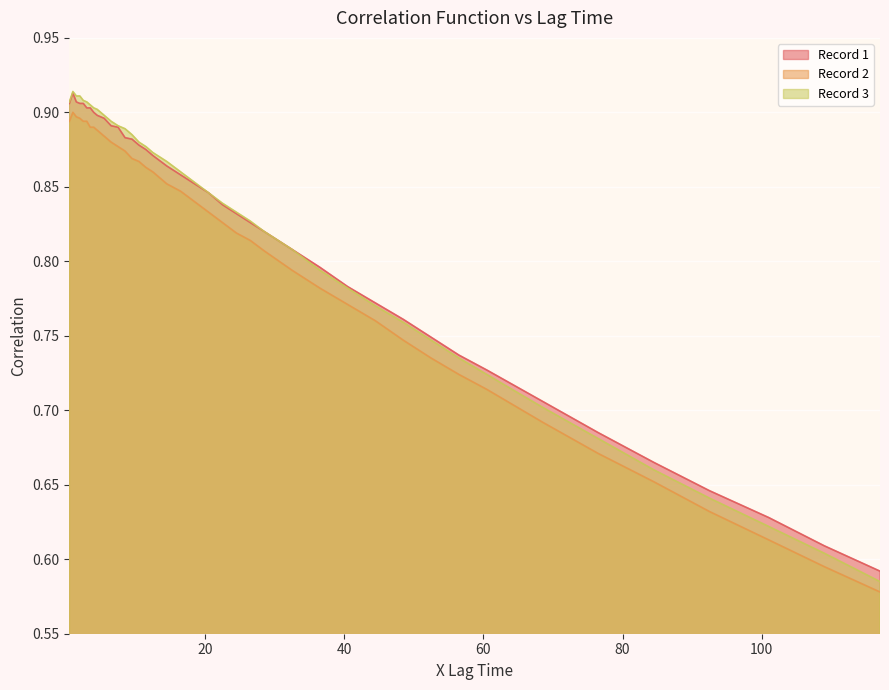

At 20.5, list the series in order from largest to smallest.

Record 1, Record 3, Record 2